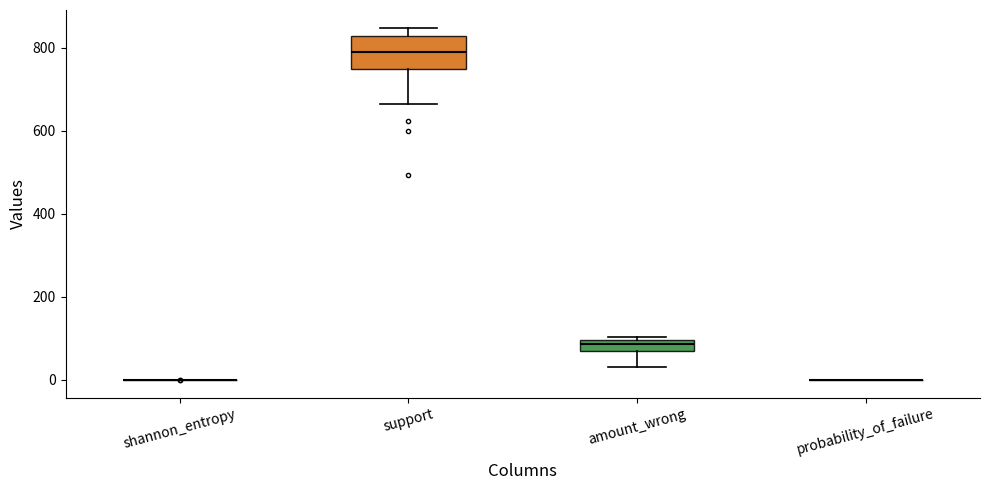

Where does the lower whisker of the box for support end on the y-axis? The values are not printed on the chart, so give them approximately, as read against the axis.

660